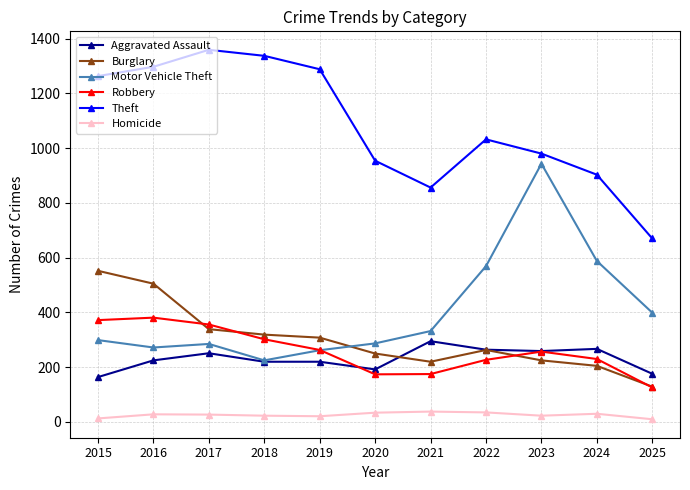

True or false: Robbery has a value of 437 at 2019.

False